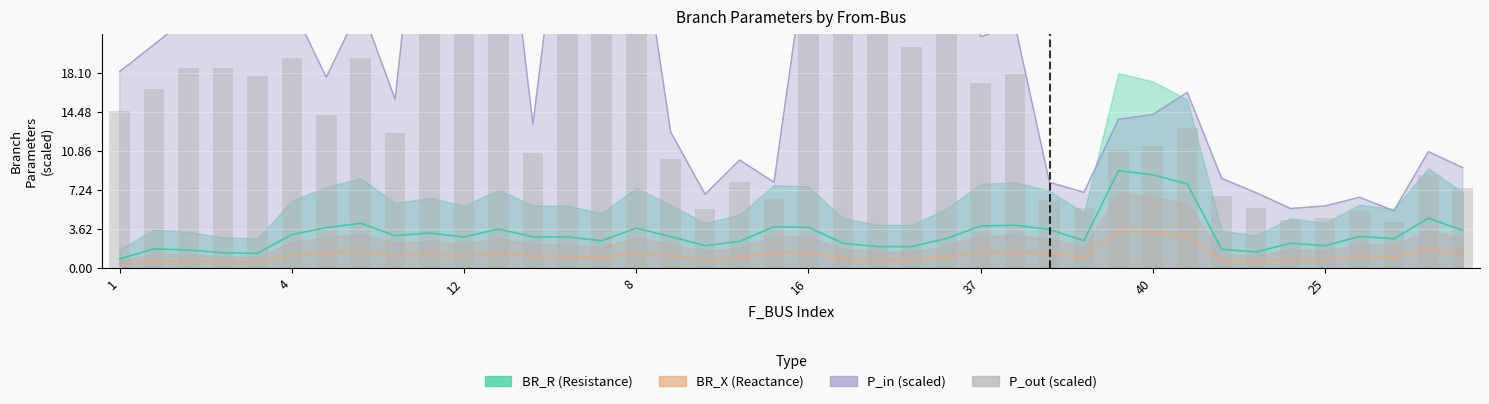

What is the value of the 21st bar from the left?

24.3